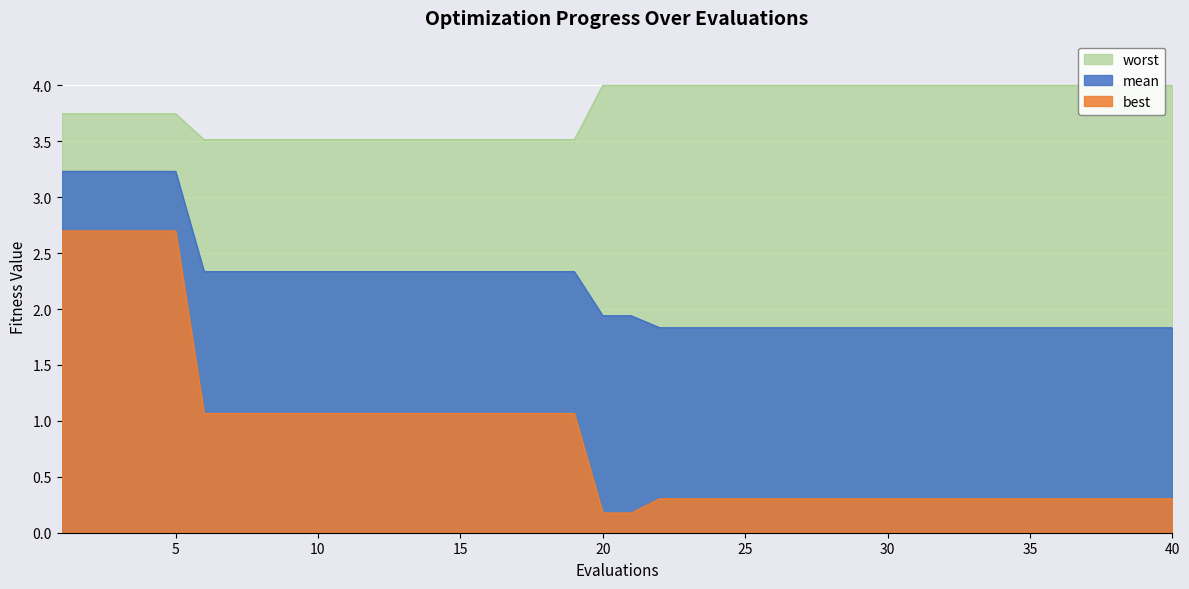

What are all the series names shown in the legend?

mean, best, worst